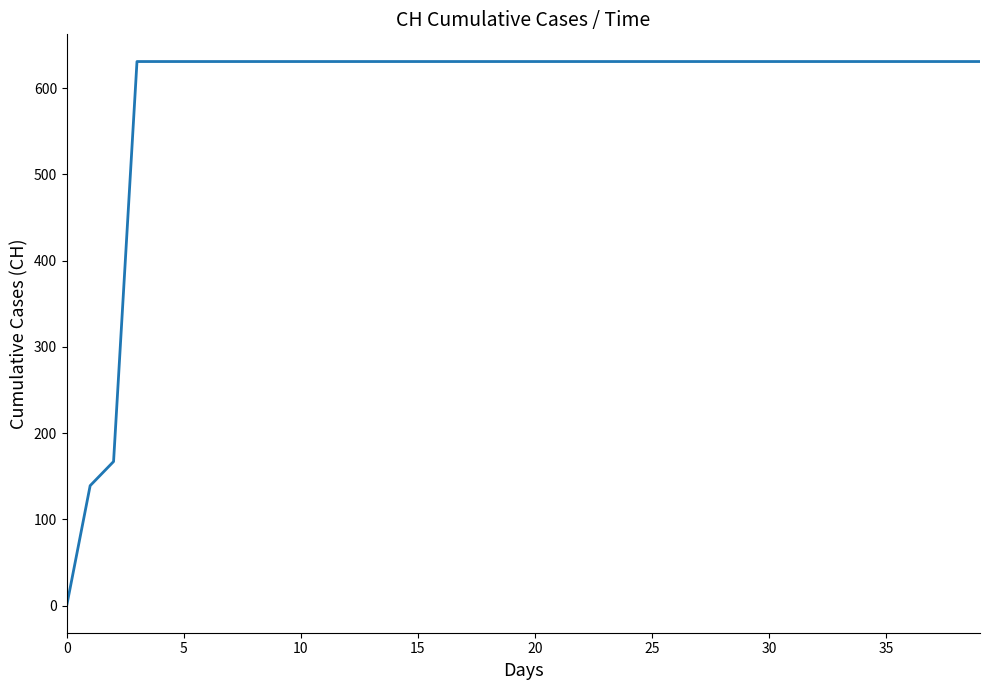

Reading left to right, what are all the values shown in this chart?

0	139	167	631	631	631	631	631	631	631	631	631	631	631	631	631	631	631	631	631	631	631	631	631	631	631	631	631	631	631	631	631	631	631	631	631	631	631	631	631